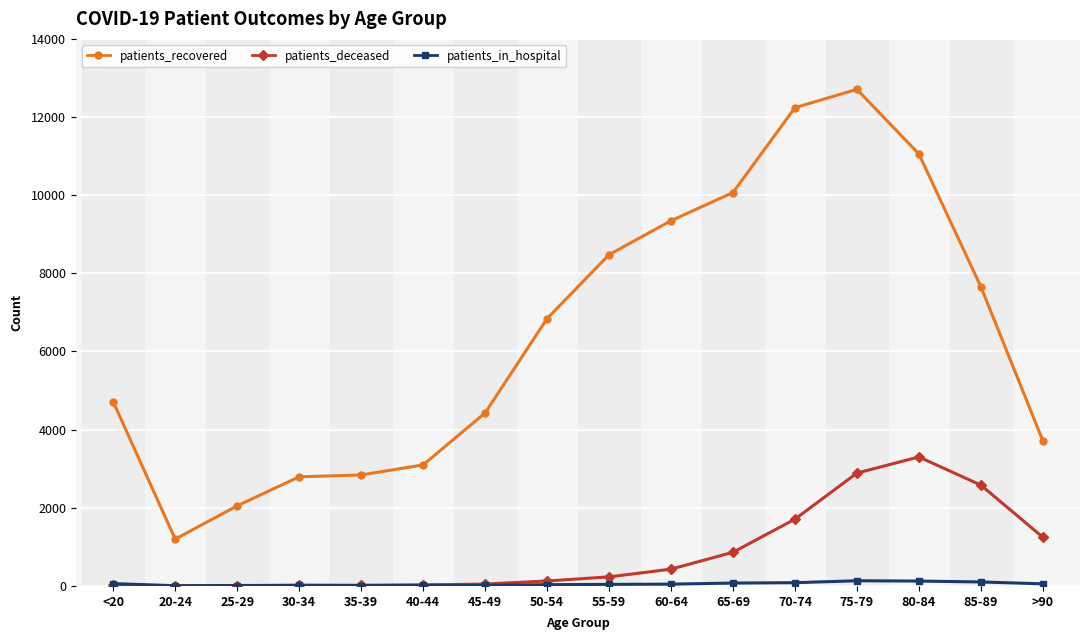

What position from the right is 60-64?

7